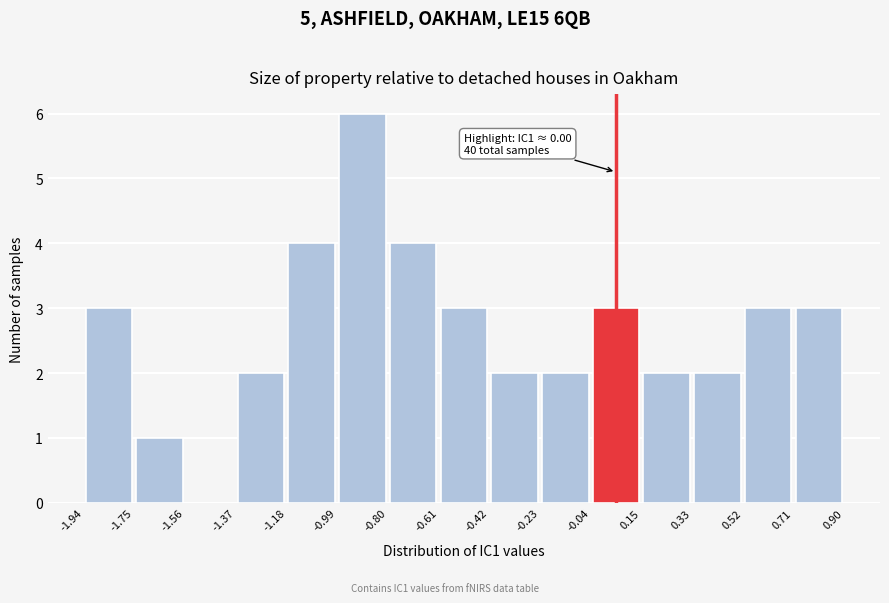

Which range on the x-axis has the tallest bar?

-0.99 to -0.80